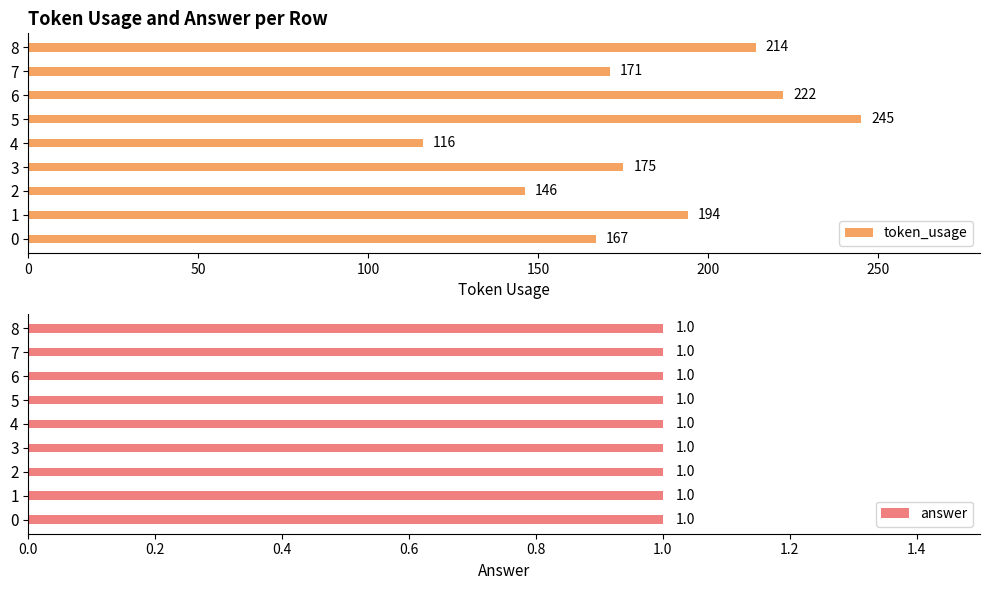

How many series are shown in this chart?

2